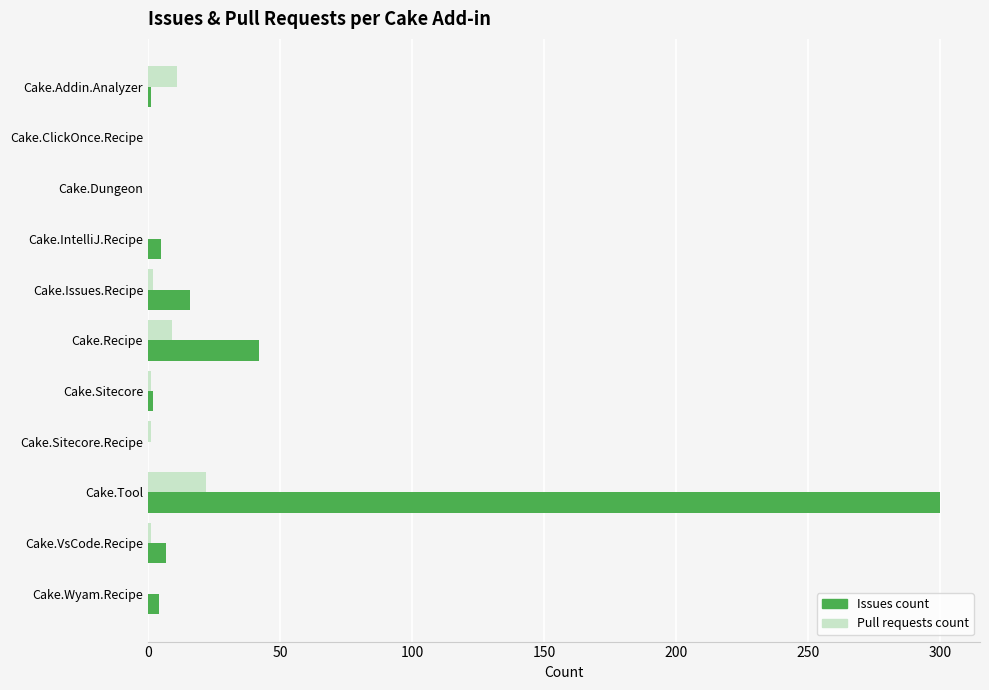

What is the sum of all Pull requests count values?

47